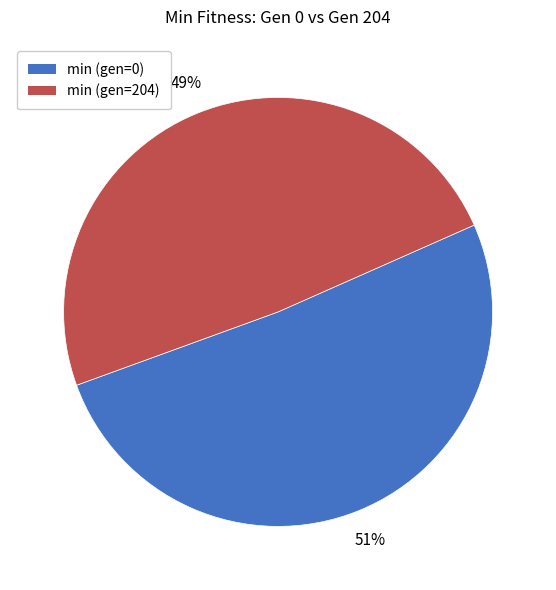

Rank the categories by value from highest to lowest.

min (gen=0), min (gen=204)